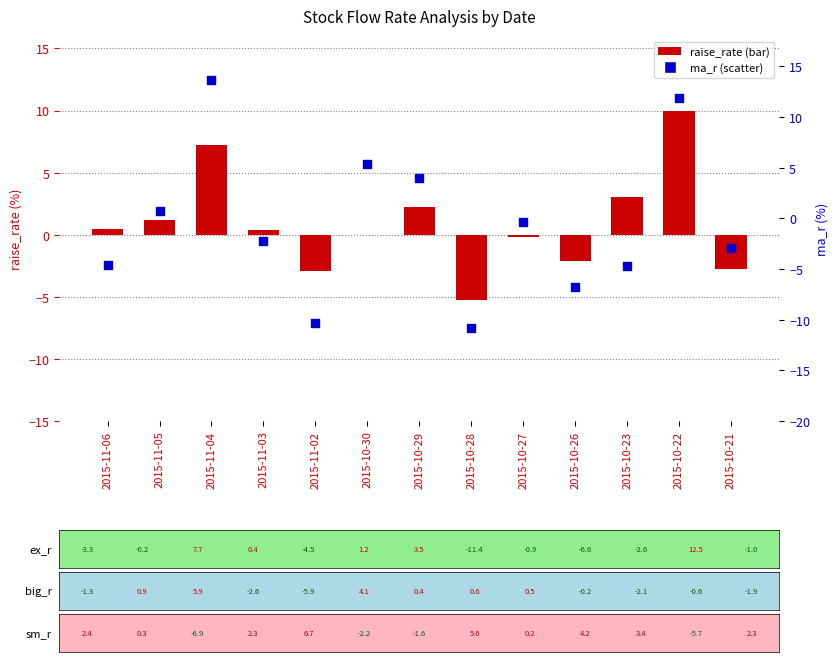

What is the total value across all series at 2015-10-29?

6.2